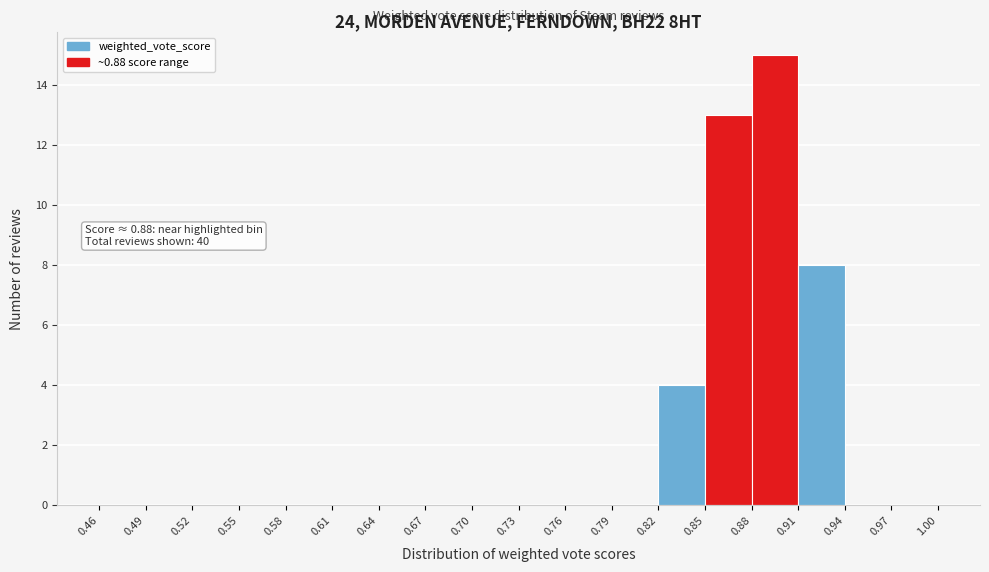

Over which range of the x-axis is the bar tallest?

0.88 to 0.91